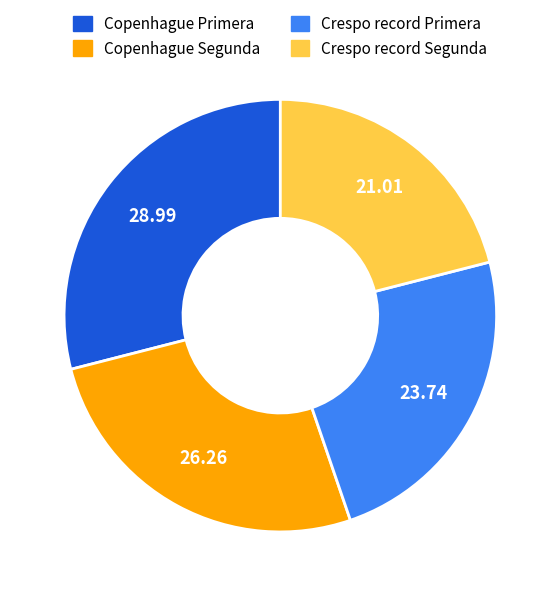

The Copenhague Primera slice represents 29% of the pie. True or false?

True